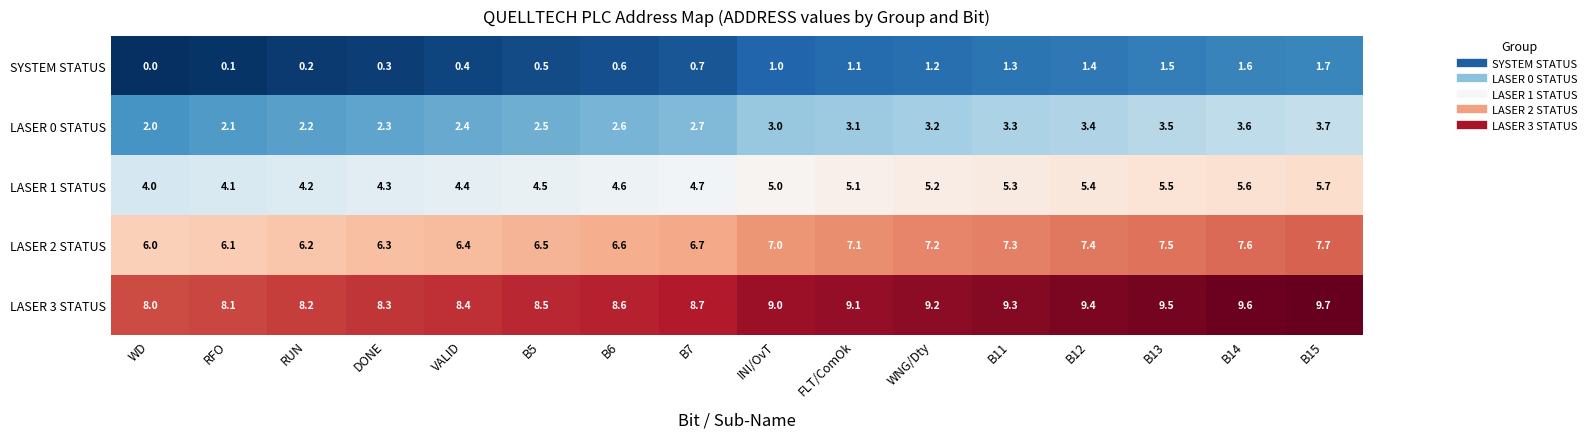

What is the sum of the LASER 0 STATUS values at B6 and DONE?

4.9